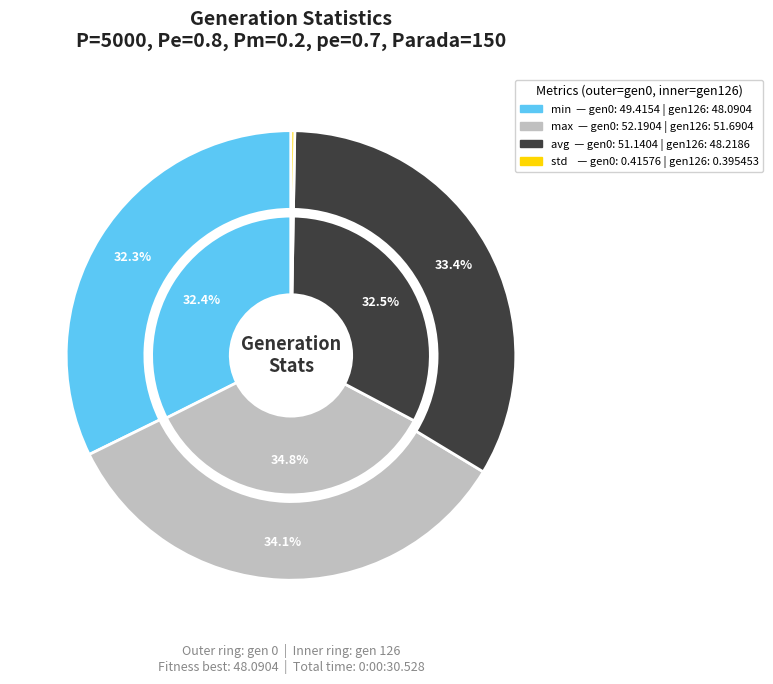

What percentage is NOT represented by gen 1?

66.4%